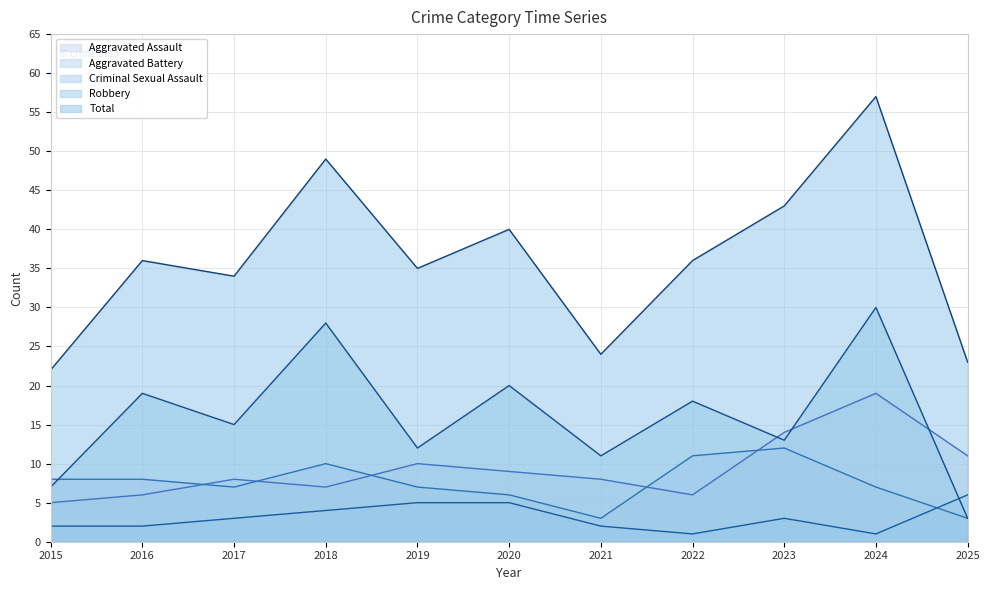

What is the value of the Aggravated Battery point at the 2nd from the left?

8